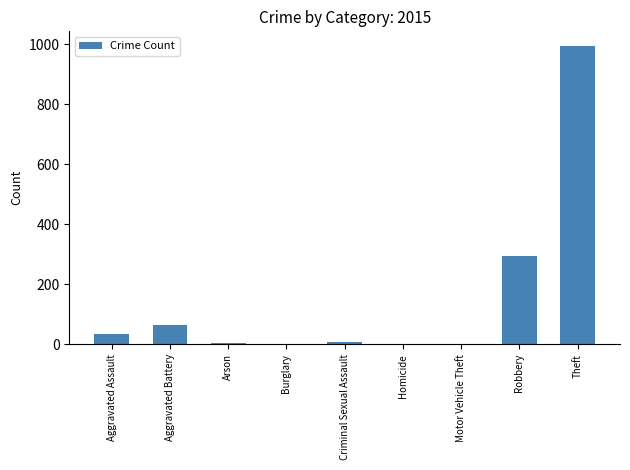

At which label does the data first exceed 9?

Aggravated Assault